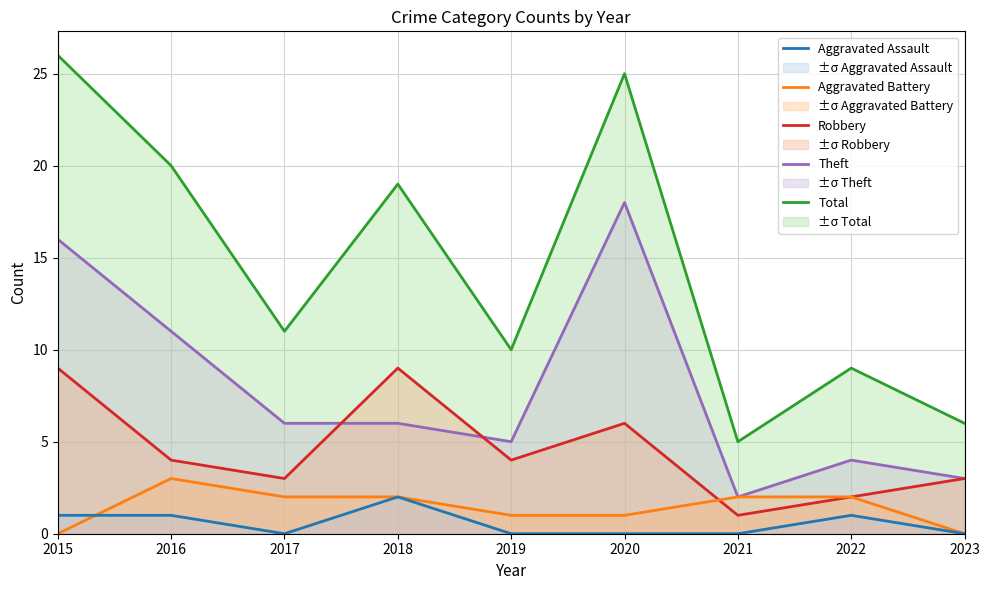

What is the value of the Theft point at the 6th from the left?

18